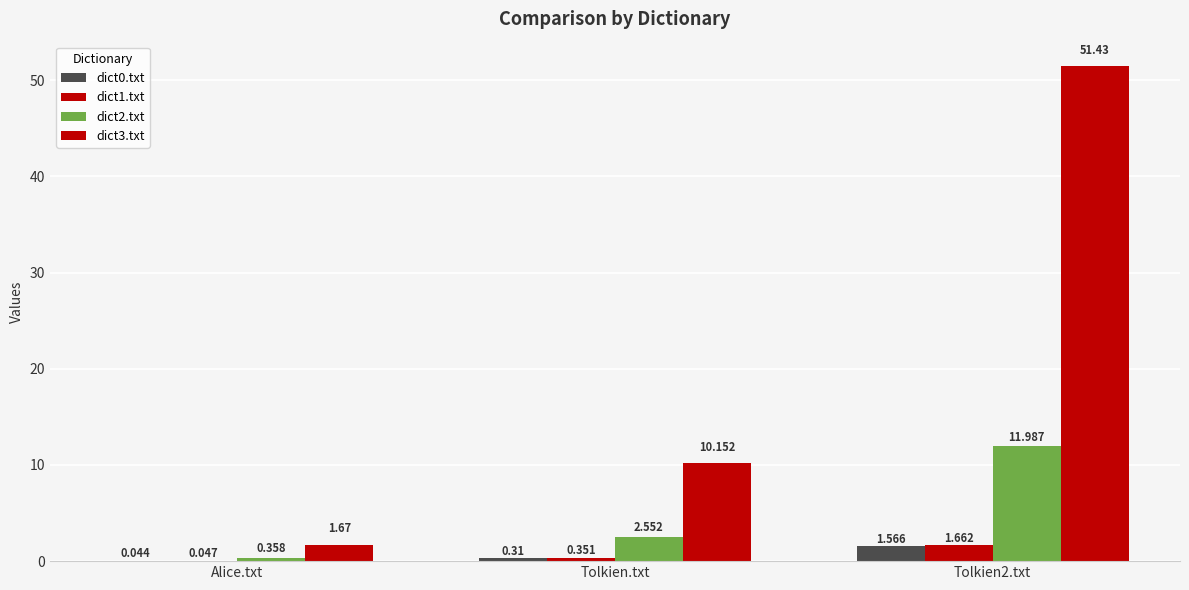

How many values in the dict2.txt series exceed 2?

2